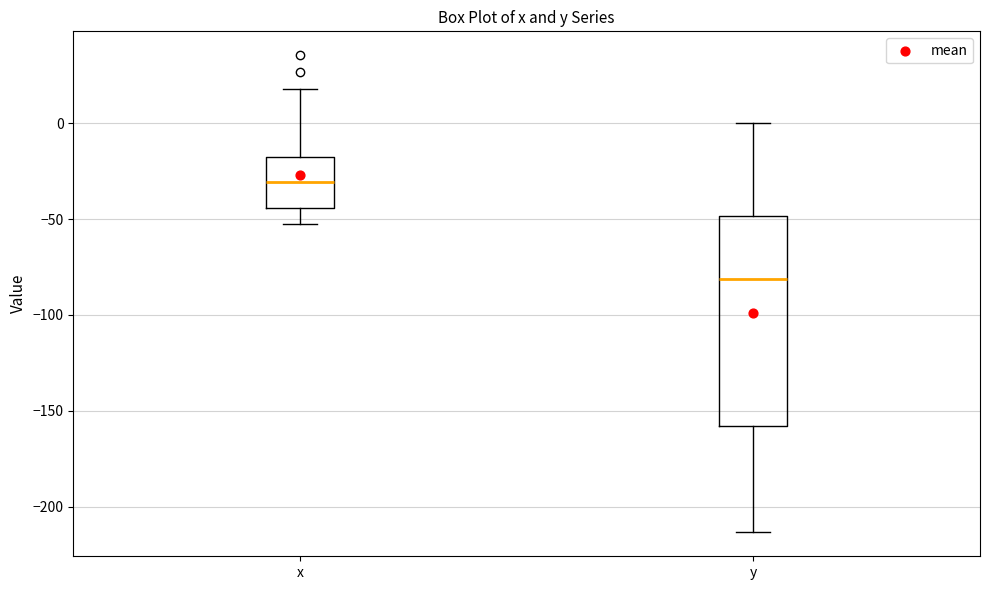

Reading left to right, read every box against the y-axis: the position of its median line, the range the box covers, and the ends of its whiskers. The values are not printed on the chart, so give them approximately, as read against the axis.

x: median -30, box -45 to -20, whiskers -50 to 20
y: median -80, box -160 to -50, whiskers -215 to 0